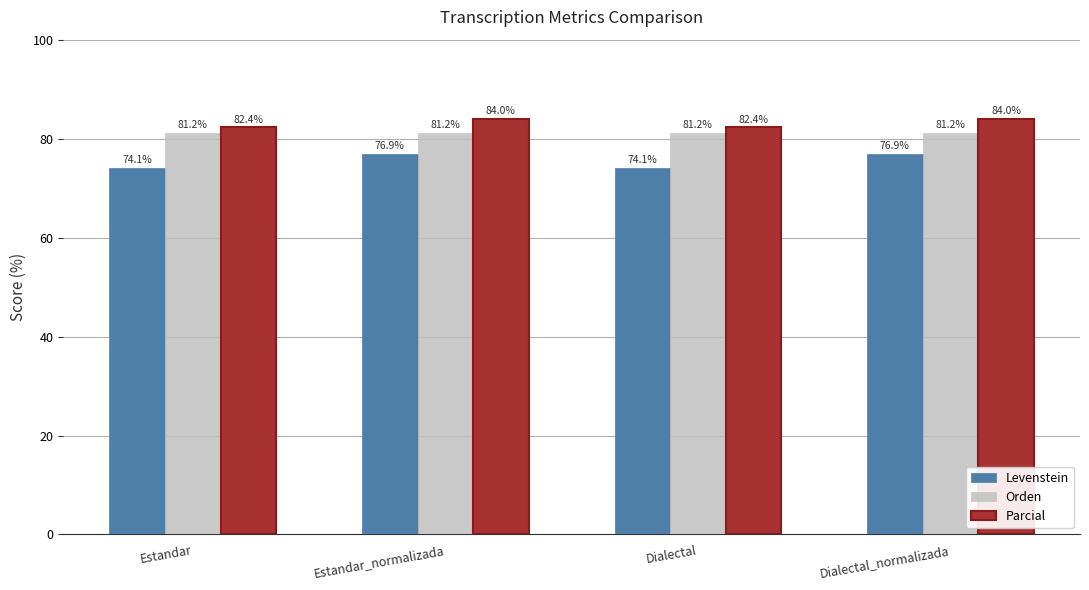

What is the lowest value of the Orden series?

81.2